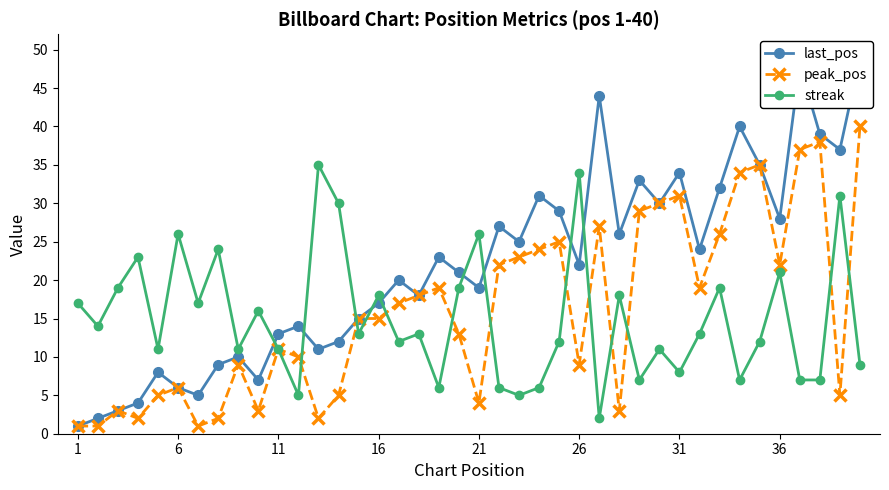

Reading left to right, list all the values displayed in this chart.

last_pos: 1	2	3	4	8	6	5	9	10	7	13	14	11	12	15	17	20	18	23	21	19	27	25	31	29	22	44	26	33	30	34	24	32	40	35	28	48	39	37	49
peak_pos: 1	1	3	2	5	6	1	2	9	3	11	10	2	5	15	15	17	18	19	13	4	22	23	24	25	9	27	3	29	30	31	19	26	34	35	22	37	38	5	40
streak: 17	14	19	23	11	26	17	24	11	16	11	5	35	30	13	18	12	13	6	19	26	6	5	6	12	34	2	18	7	11	8	13	19	7	12	21	7	7	31	9